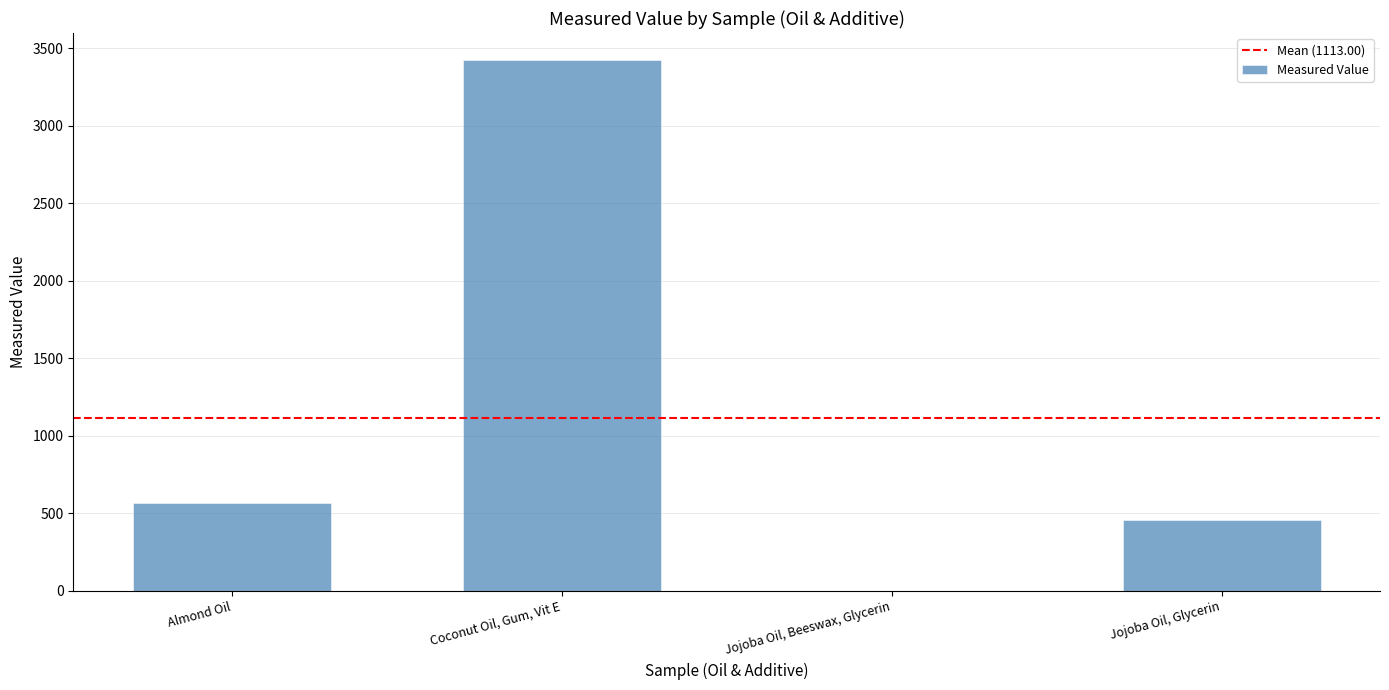

Where is the data nearest to the value 1714?

Almond Oil